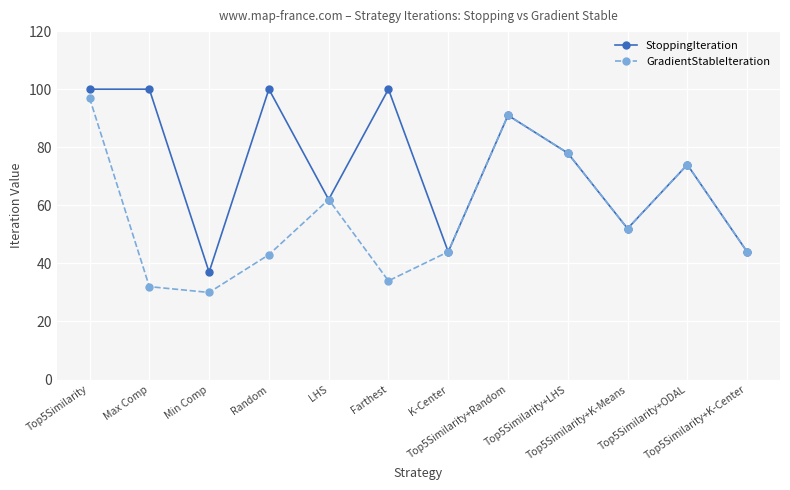

Rank the series by their average value, from highest to lowest.

StoppingIteration, GradientStableIteration